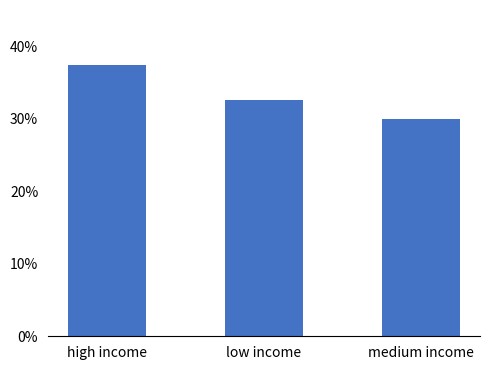

How many bars are there in total?

3